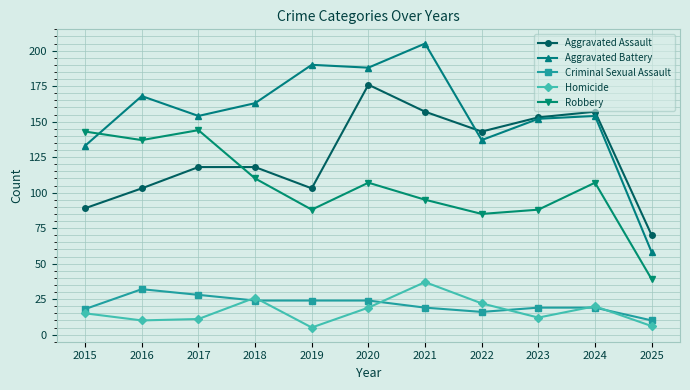

Is the value of Criminal Sexual Assault at 2017 greater than the value of Homicide at 2015?

Yes